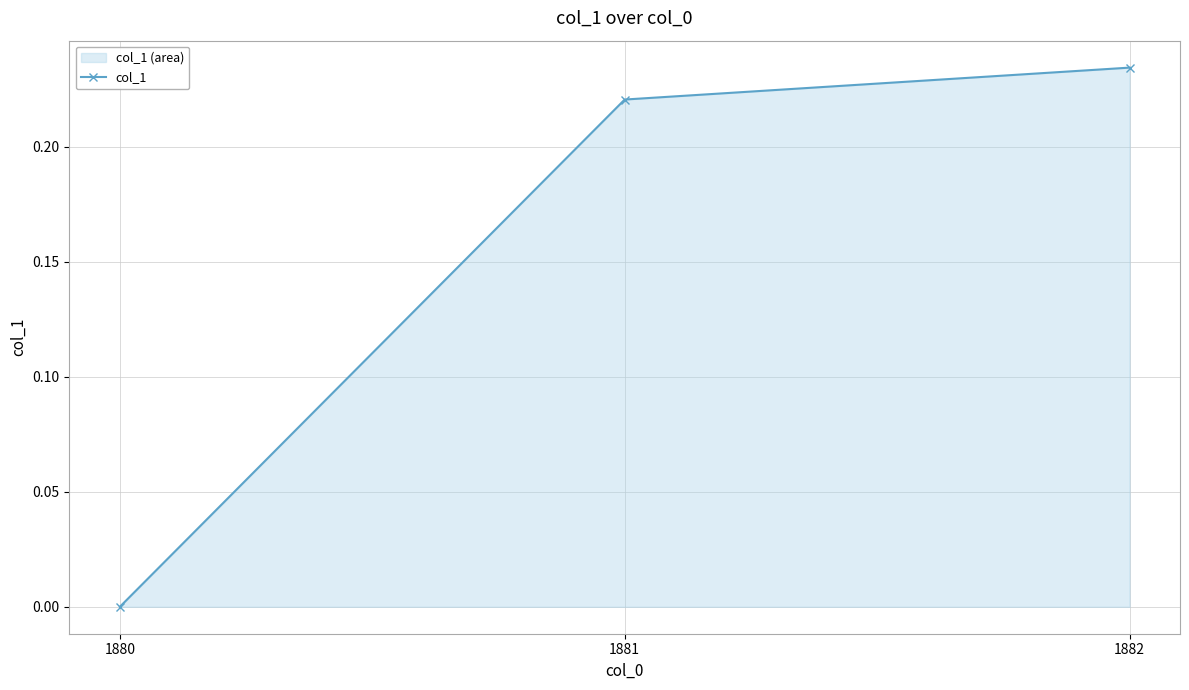

Rank the categories by value from lowest to highest.

1880, 1881, 1882